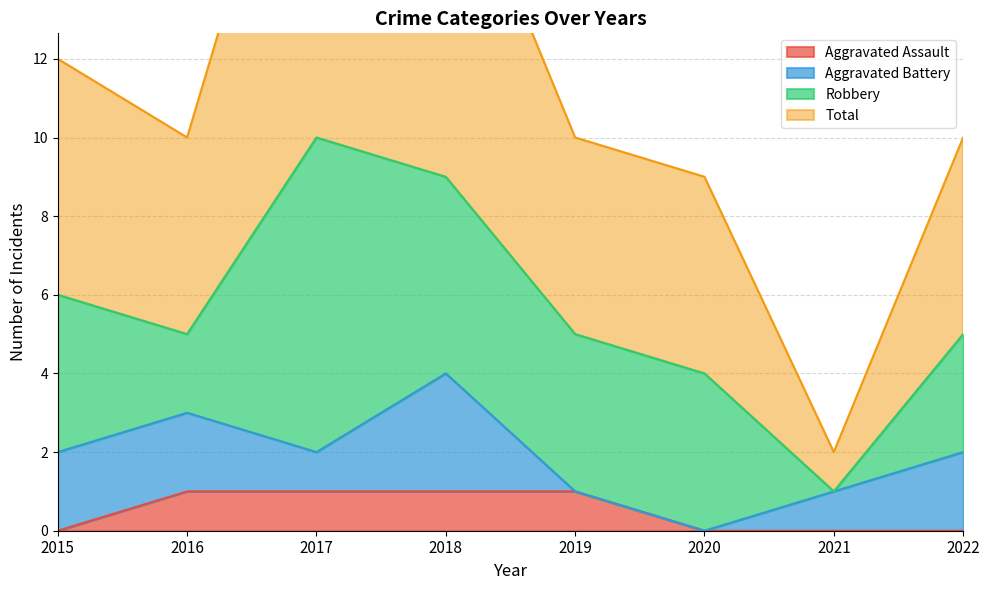

True or false: Aggravated Assault has a value of -1 at 2020.

False